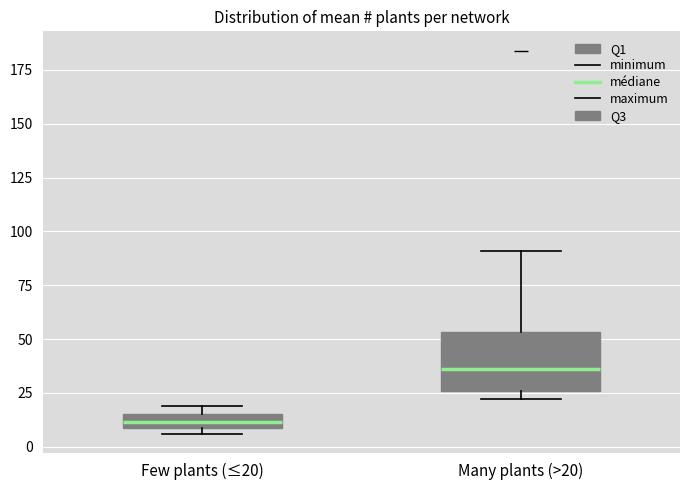

Comparing the boxes themselves (not the whiskers), which one is the tallest?

Many plants (>20)